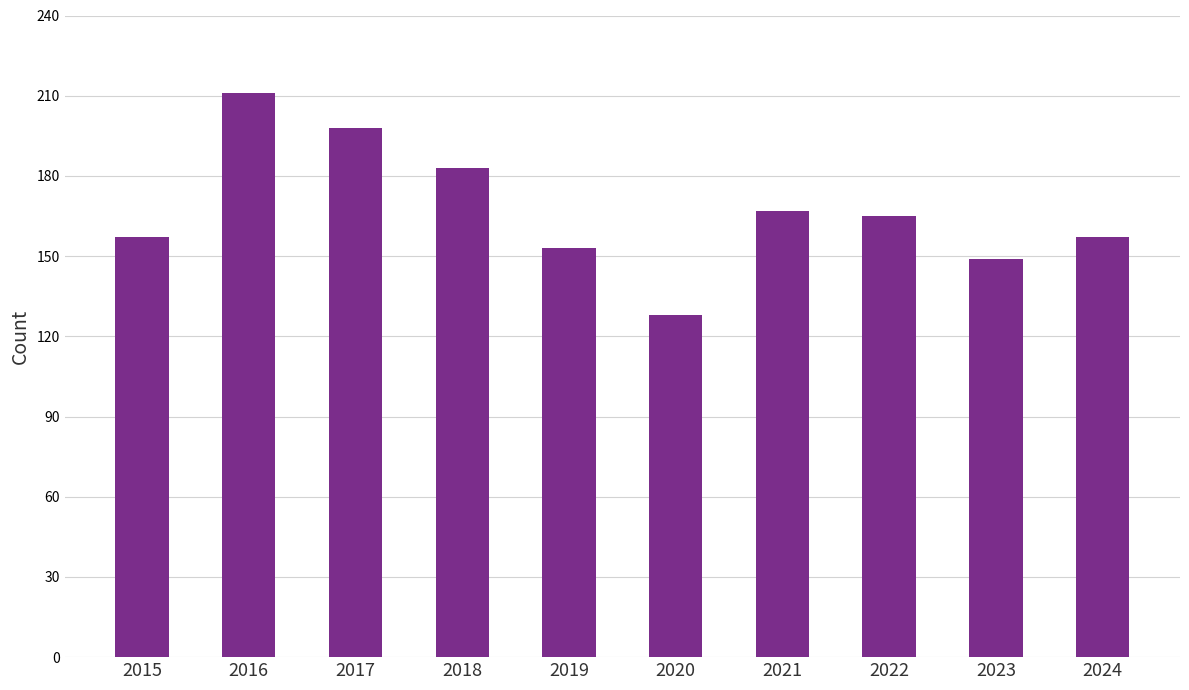

What is the smallest value displayed?

128